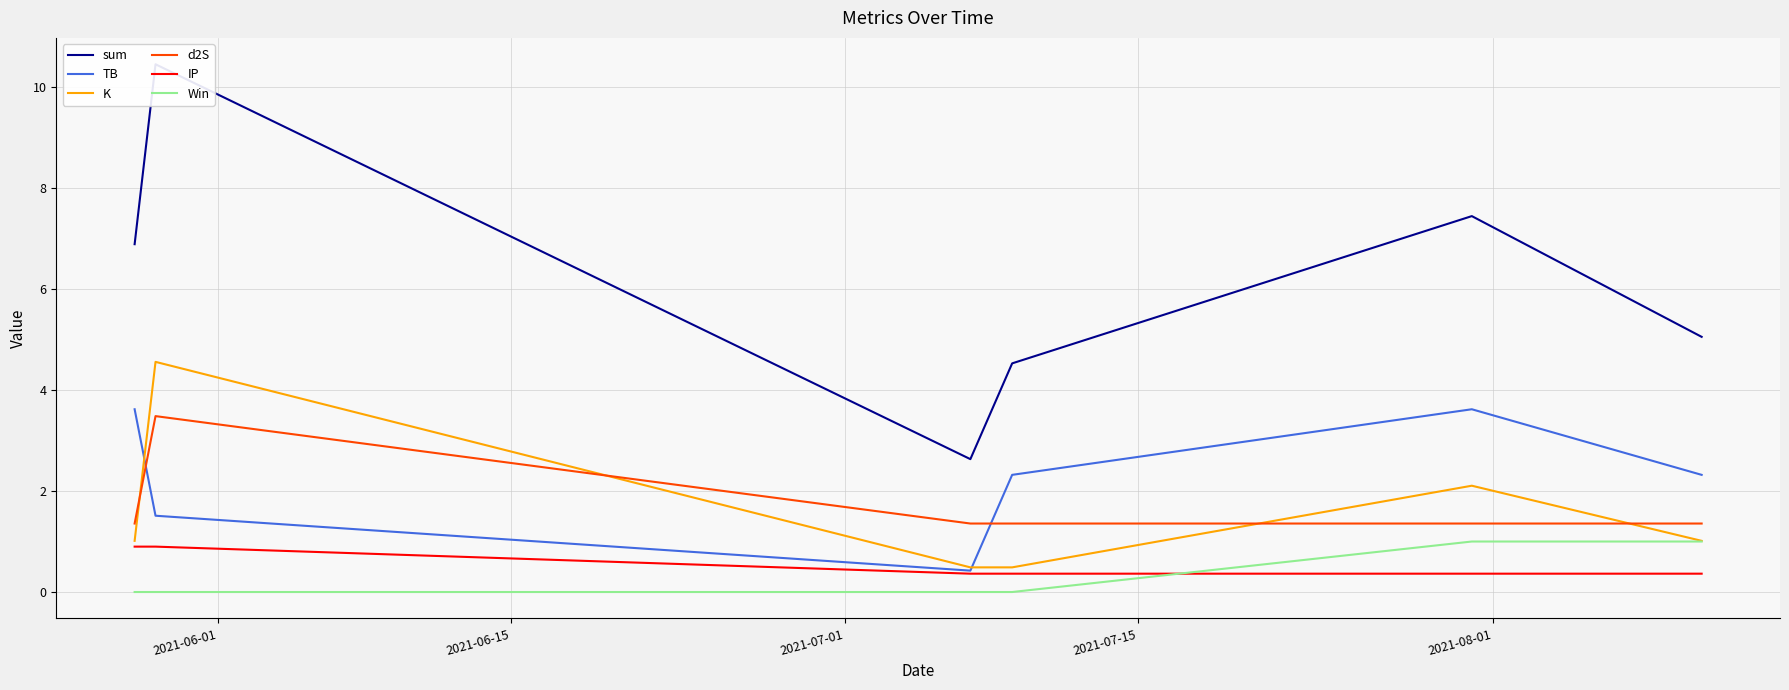

Which series ends up on top after the final intersection of d2S and TB?

TB